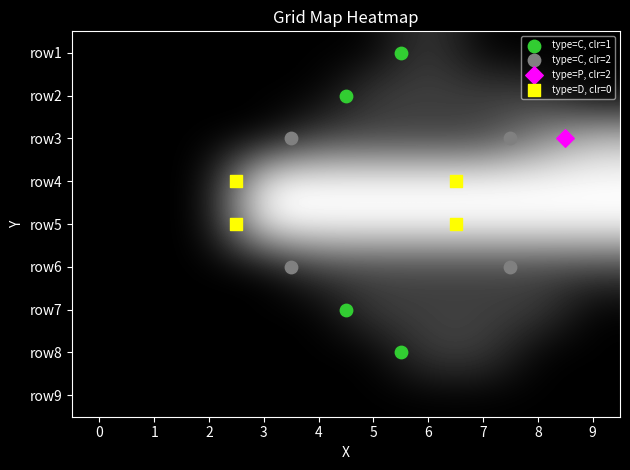

The value of row3 at 1 is 2. True or false?

False